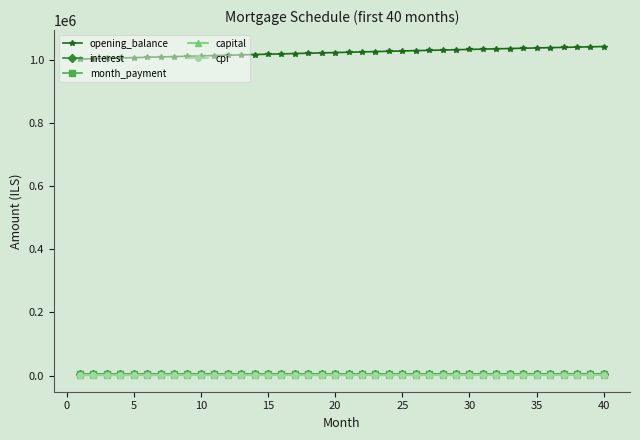

At how many categories does at least one series exceed 544379?

40